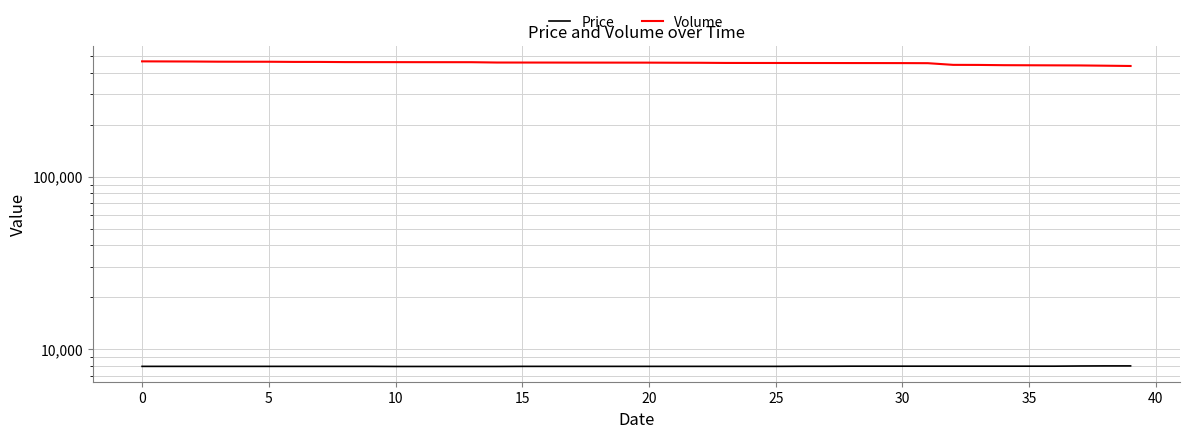

How many lines are shown in the chart?

2